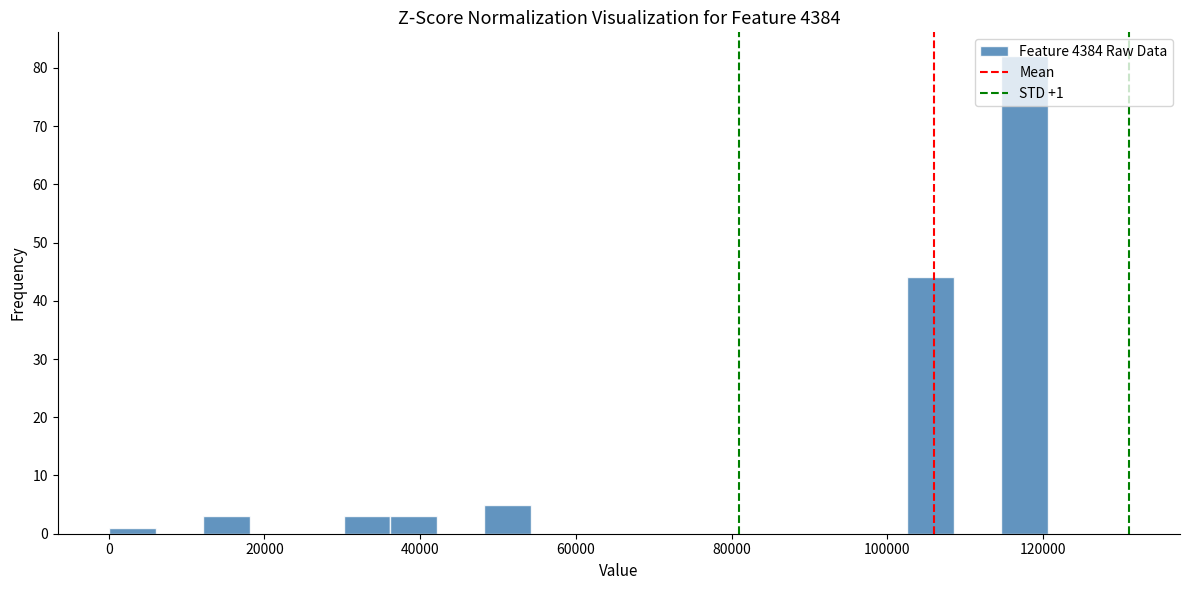

Around what value on the x-axis is the tallest bar? Give the approximate position of its centre, as read against the axis.

118000